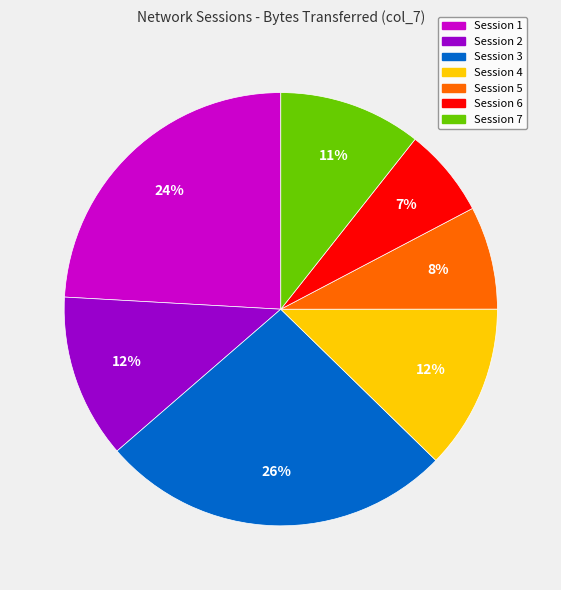

The Session 3 slice represents 26% of the pie. True or false?

True